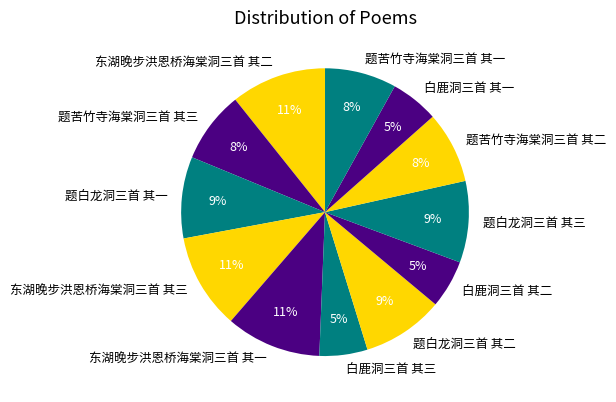

Count the number of slices in the pie.

12